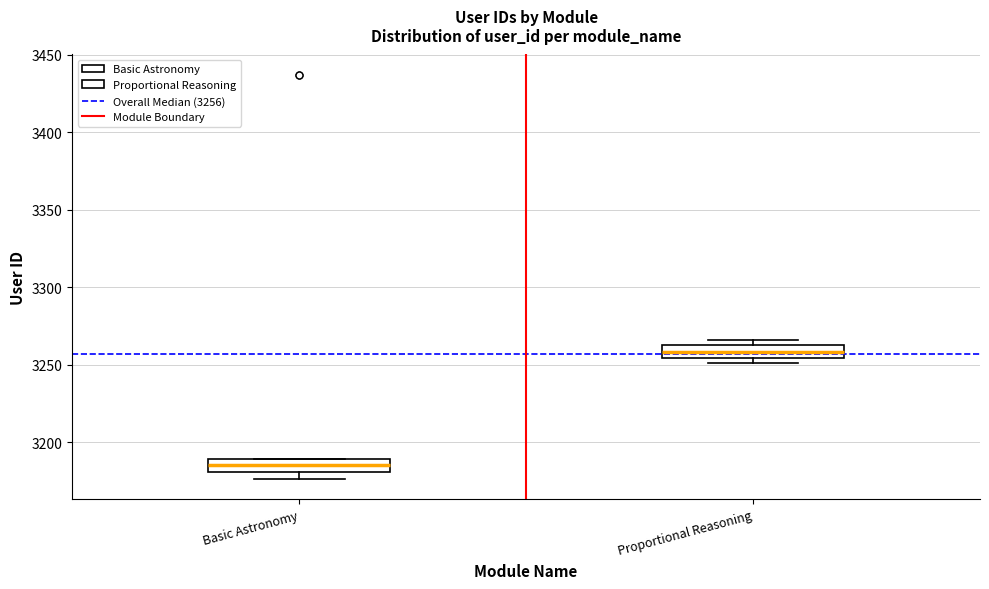

Reading left to right, read every box against the y-axis: the position of its median line, the range the box covers, and the ends of its whiskers. The values are not printed on the chart, so give them approximately, as read against the axis.

Basic Astronomy: median 3185, box 3180 to 3190, whiskers 3175 to 3190
Proportional Reasoning: median 3260, box 3255 to 3265, whiskers 3250 to 3265 (just above the box's upper edge)